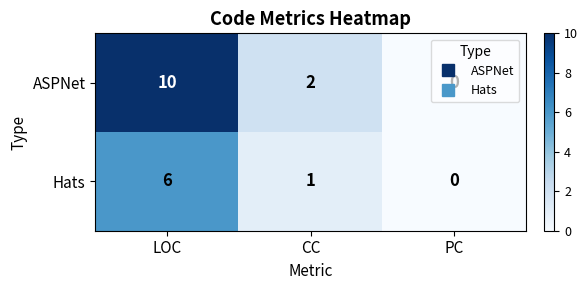

Which label corresponds to the largest value in the chart?

LOC